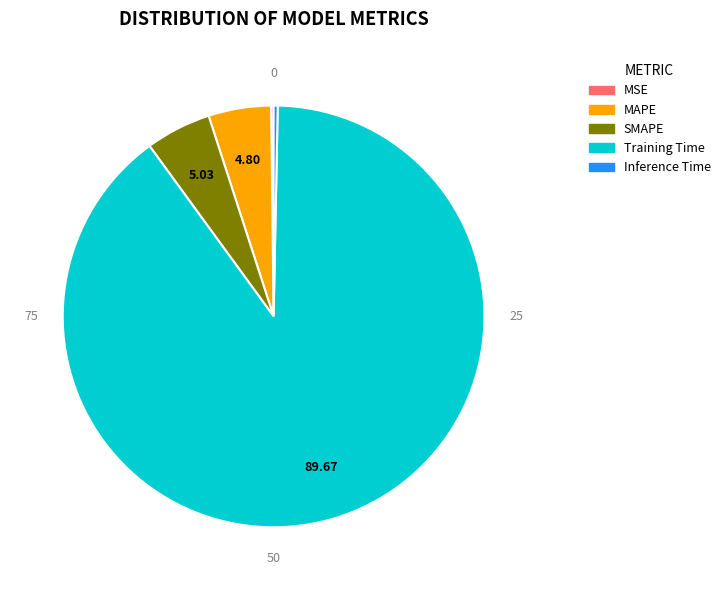

Which slice is the largest?

Training Time